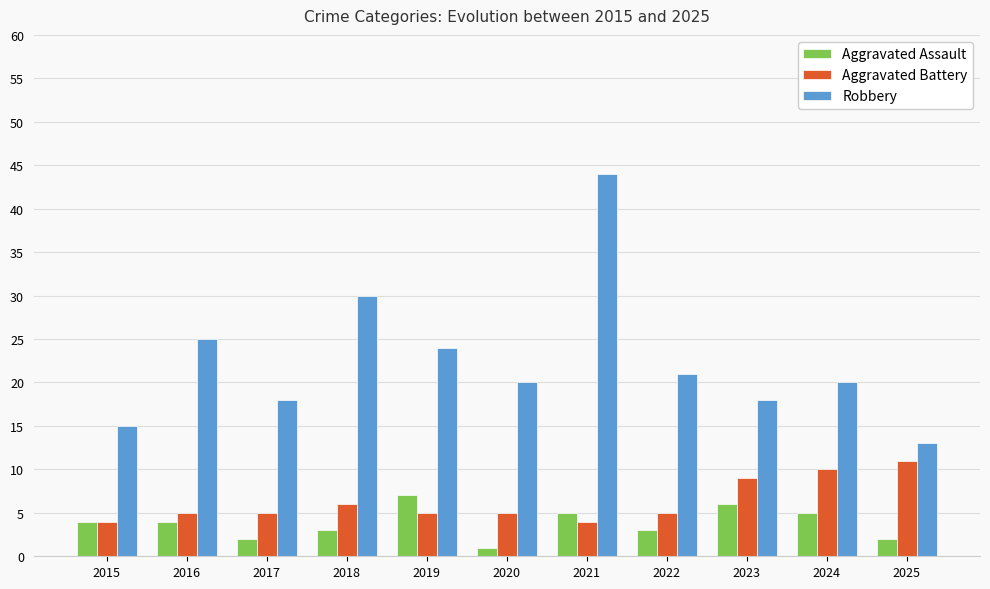

Are the bars horizontal?

No